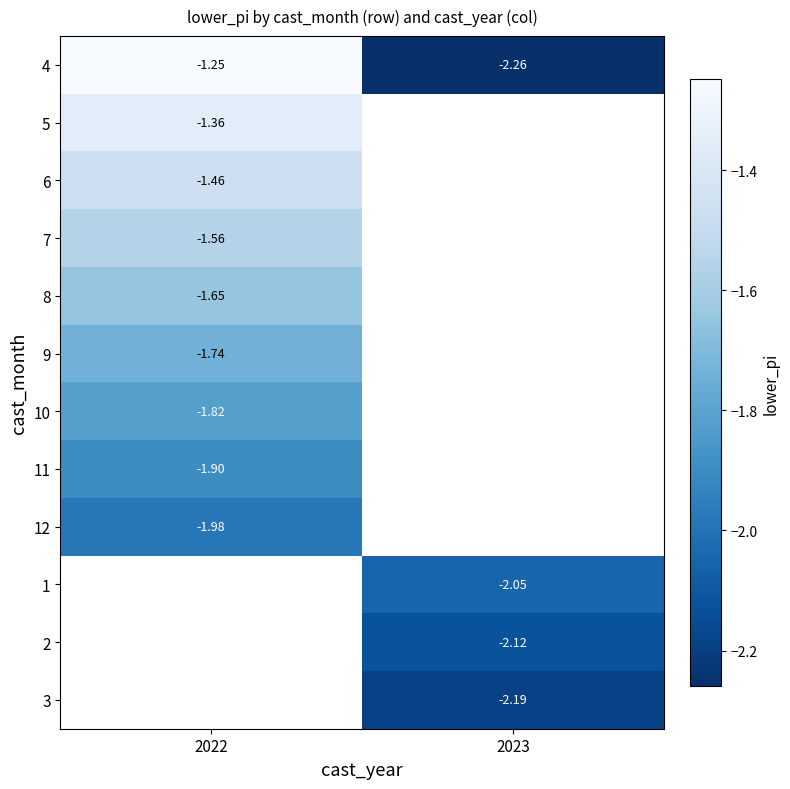

What is the minimum value for 8?

-1.6